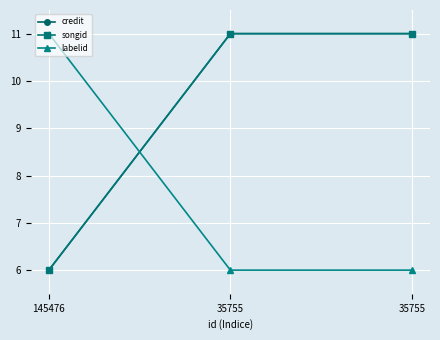

At how many categories does at least one series exceed 6?

3